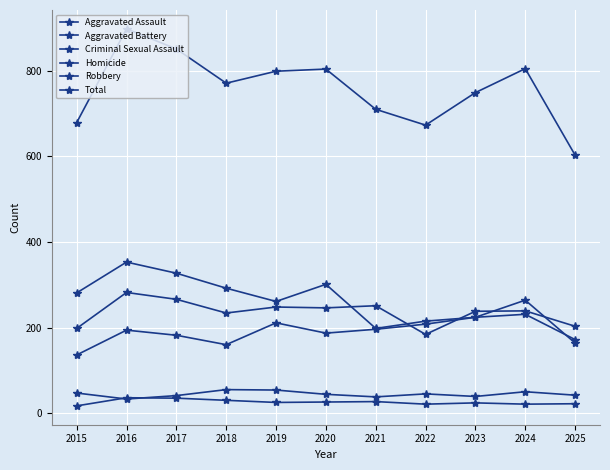

What is the maximum value for Aggravated Battery?

282